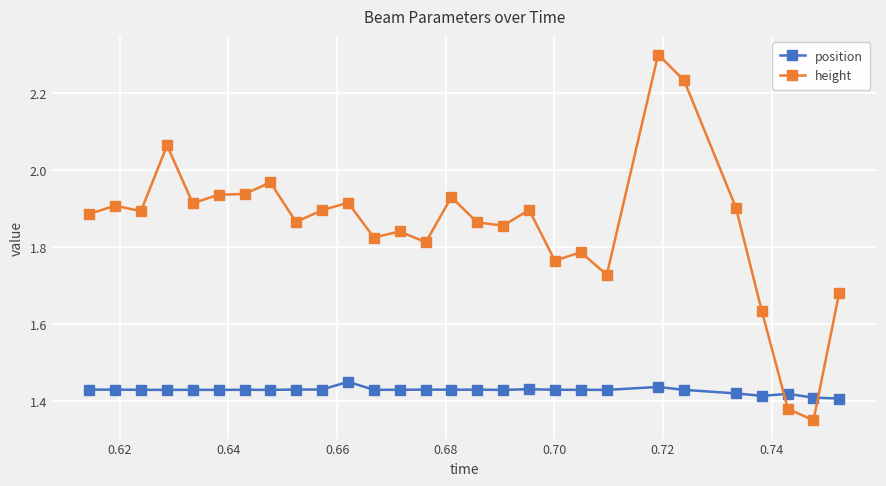

True or false: position has more than 2 interior local peaks.

True